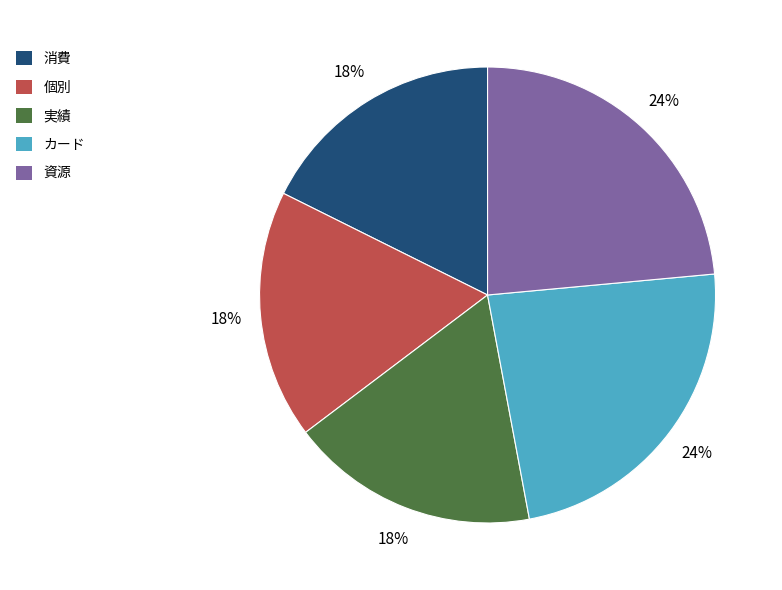

To the nearest percent, what is the average slice percentage?

20%